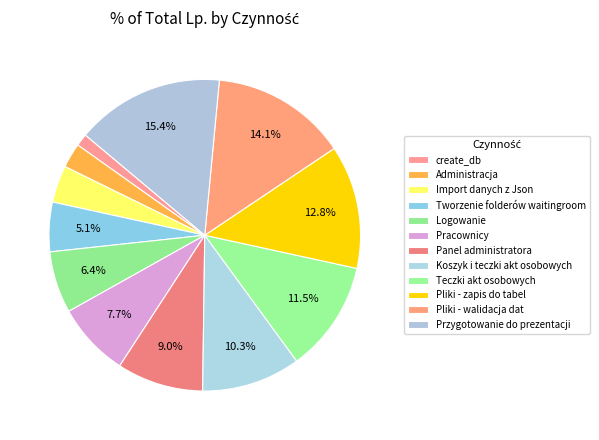

Count the number of slices in the pie.

12